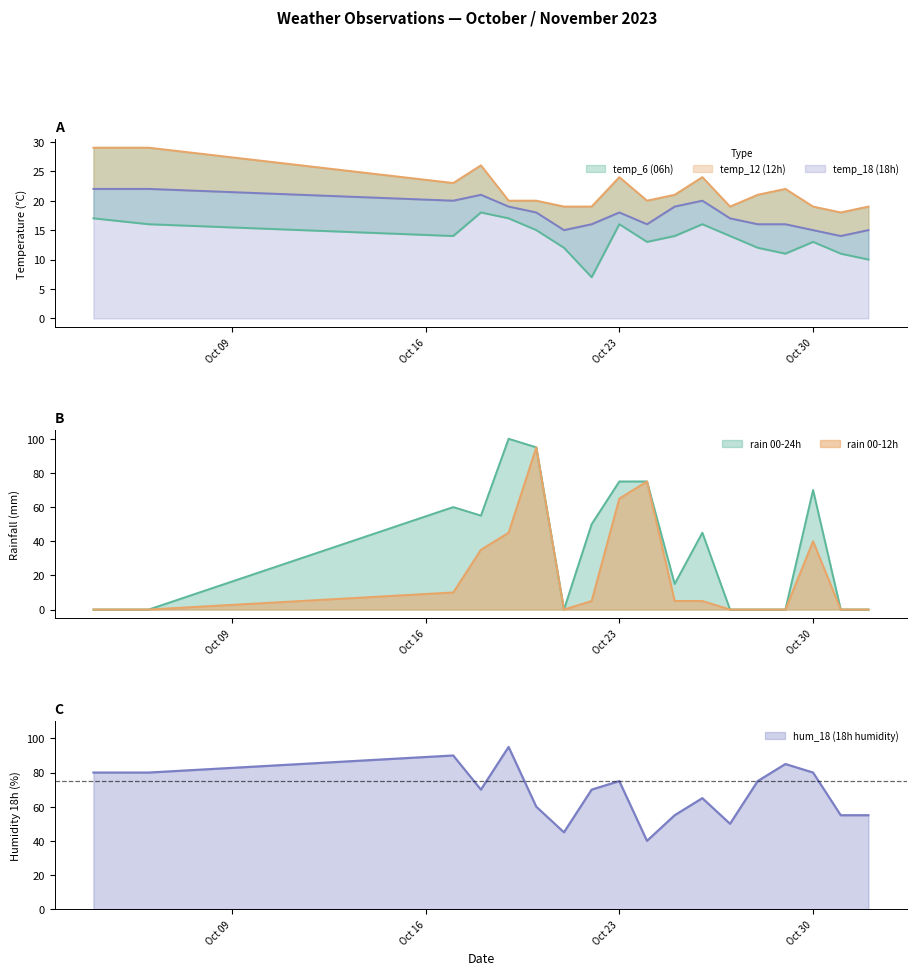

In rain_00-24, how many points are lower than both neighbors (excluding endpoints)?

3